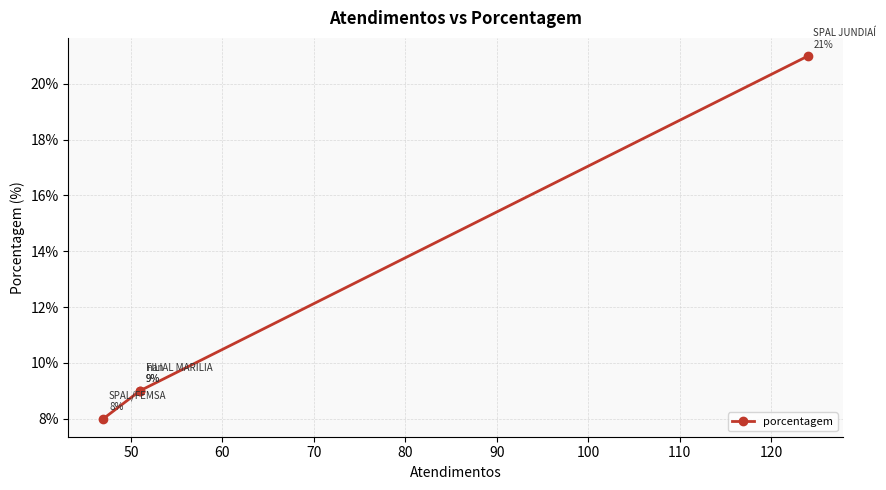

At which label is the value closest to 14?

50